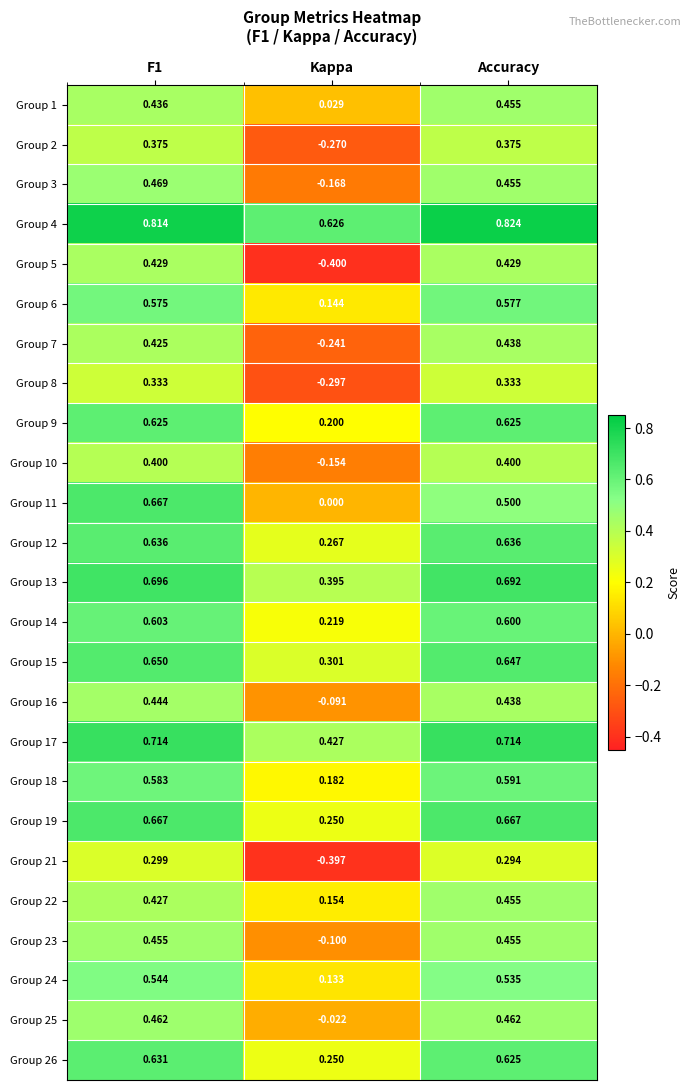

What is the difference between the highest and lowest values at Accuracy?

0.5